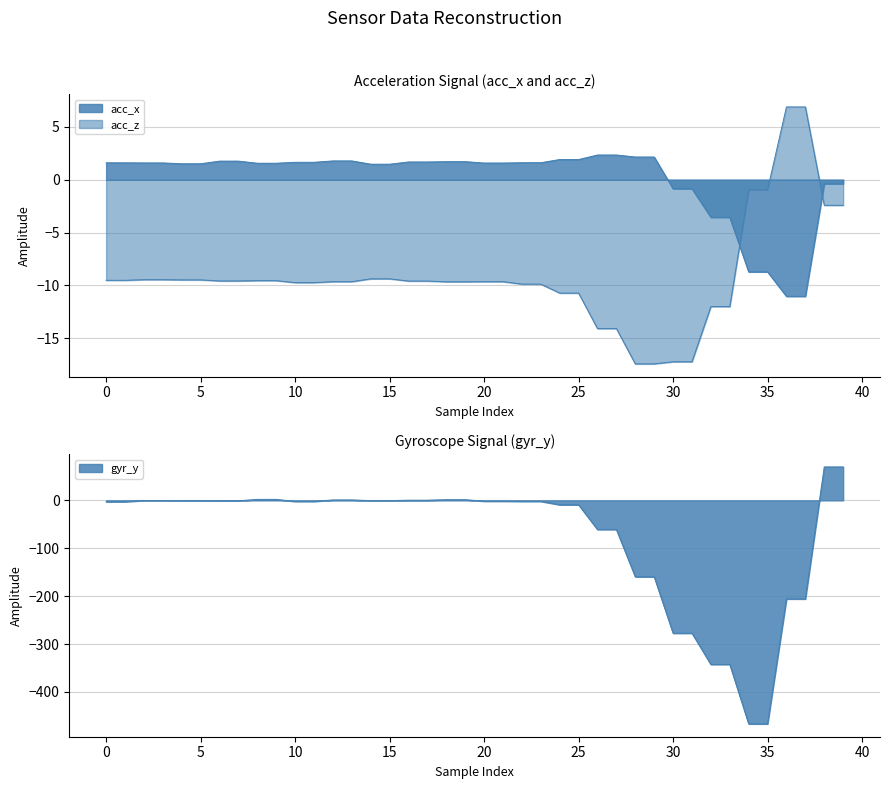

What is the value of the acc_x point at the 25th from the left?

1.9